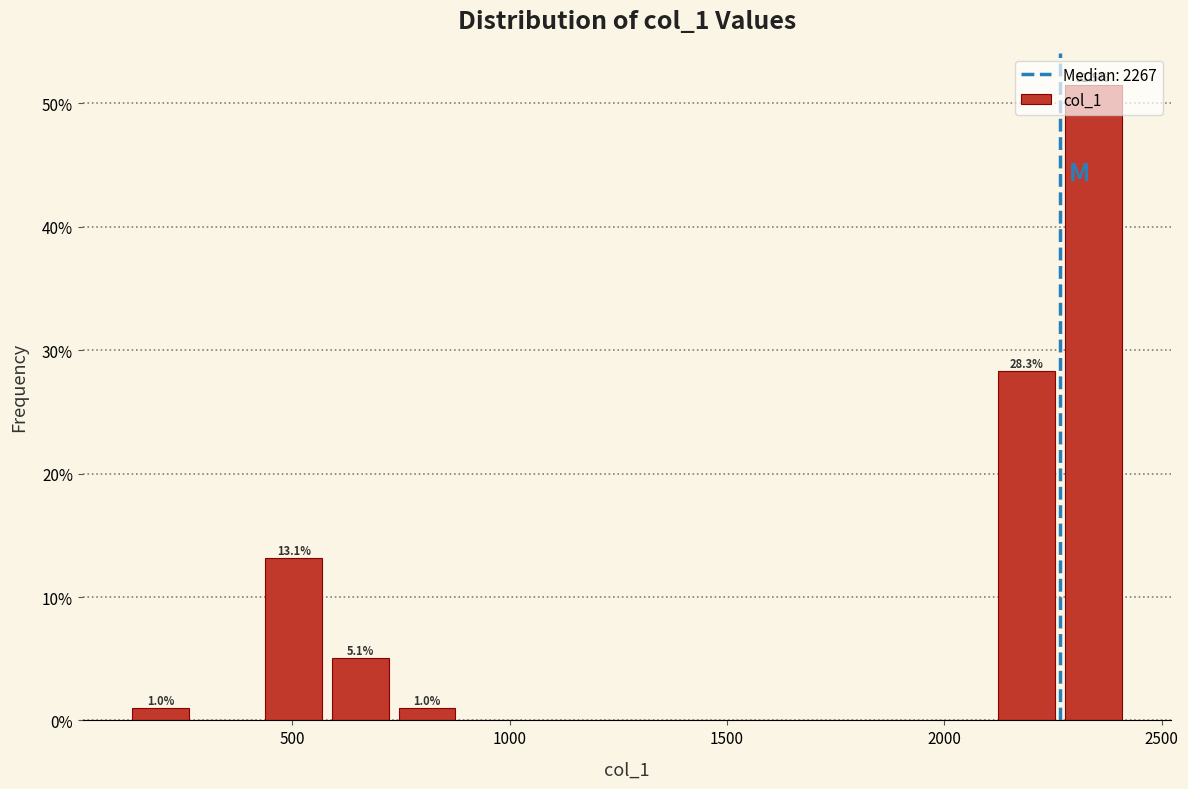

Around what value on the x-axis is the tallest bar? Give the approximate position of its centre, as read against the axis.

2350